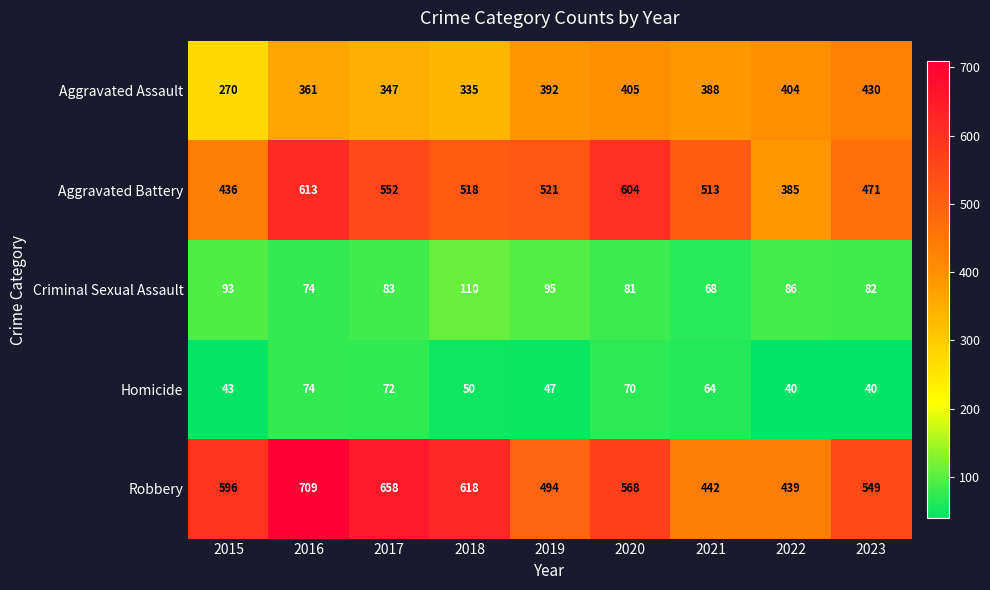

Where is Aggravated Assault nearest to the value 350?

2017